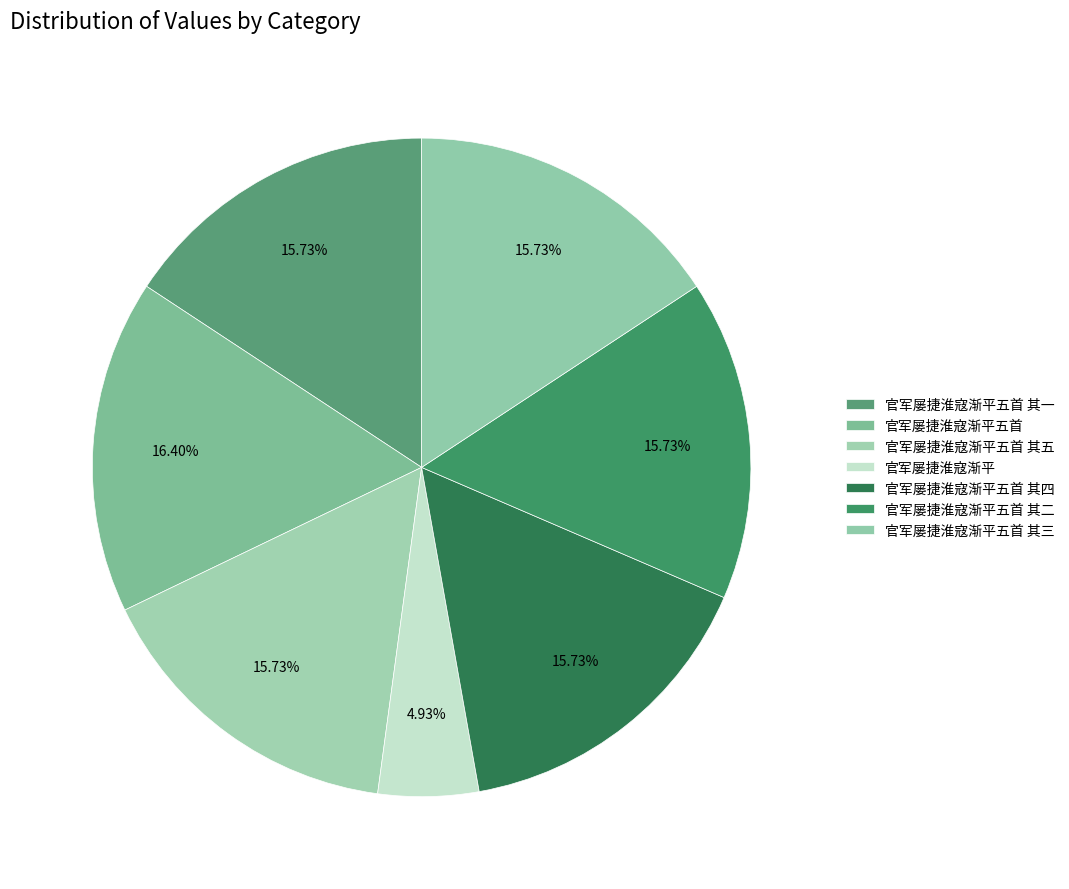

What percentage is the 官军屡捷淮寇渐平五首 其一 slice, to the nearest percent?

16%